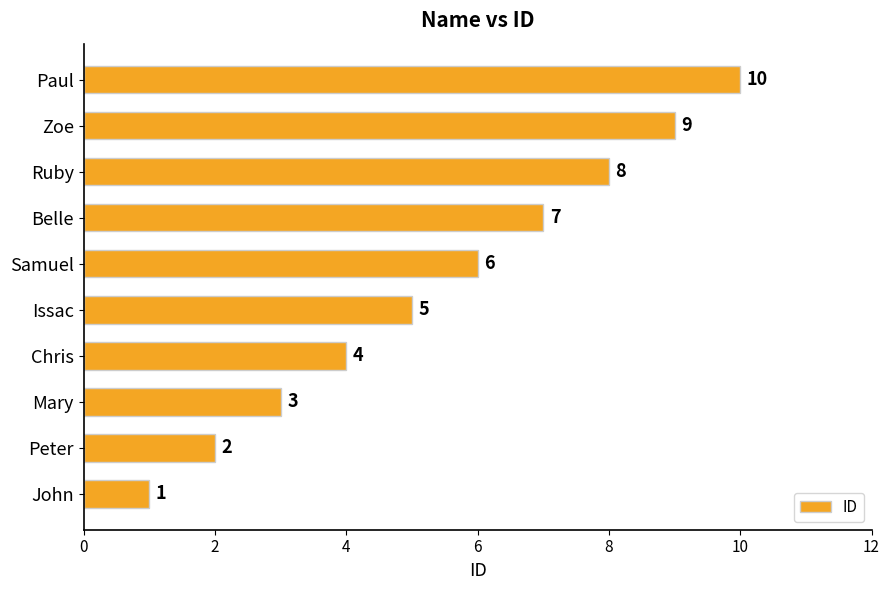

How many bars are there in total?

10